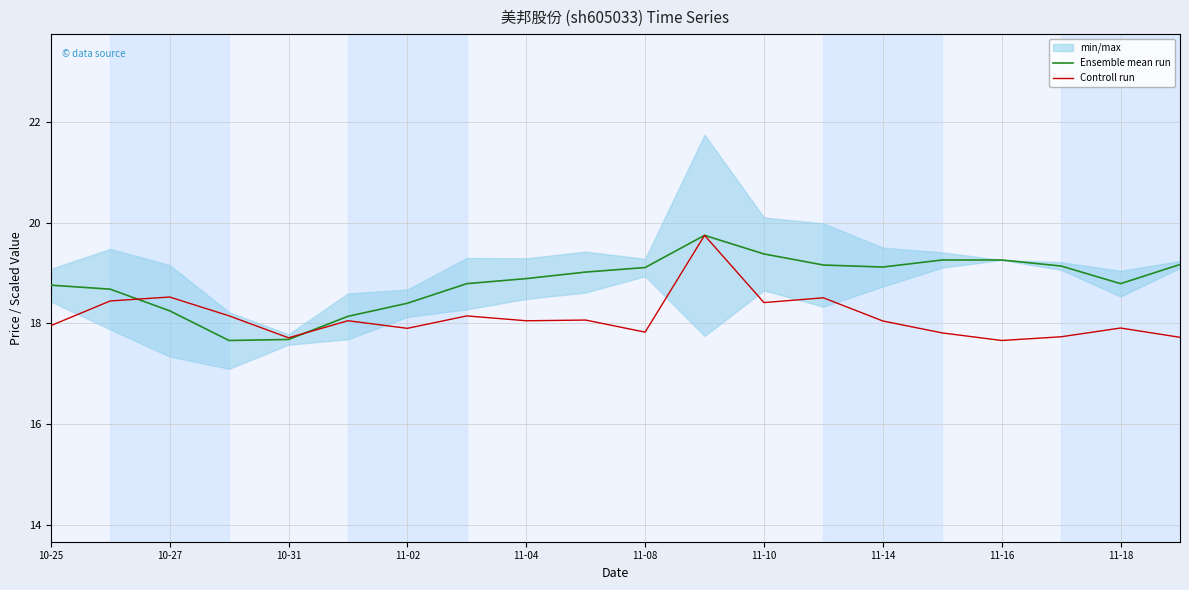

The value of Ensemble mean run at 10-31 is 17.7. True or false?

True